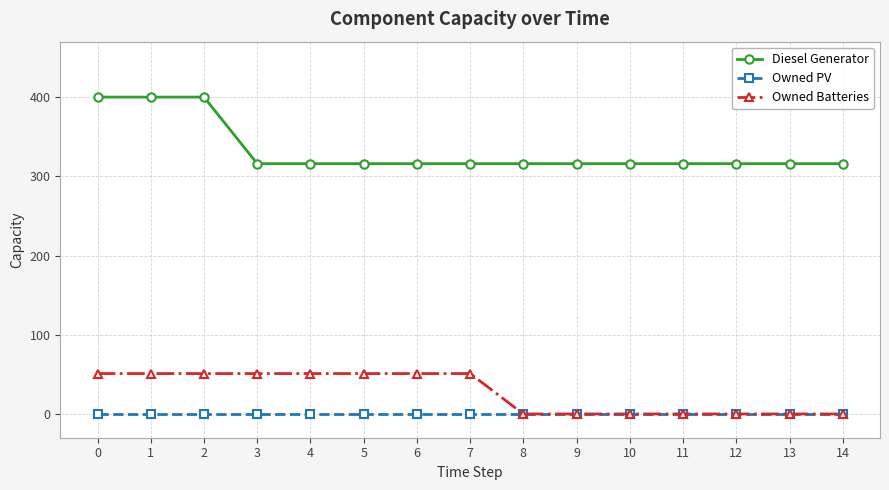

The value of Owned Batteries at 10 is 0. True or false?

True